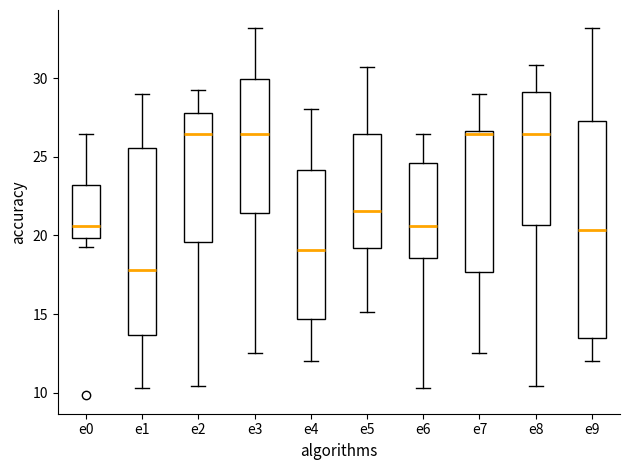

Where does the lower whisker of the box for e6 end on the y-axis? The values are not printed on the chart, so give them approximately, as read against the axis.

10.5